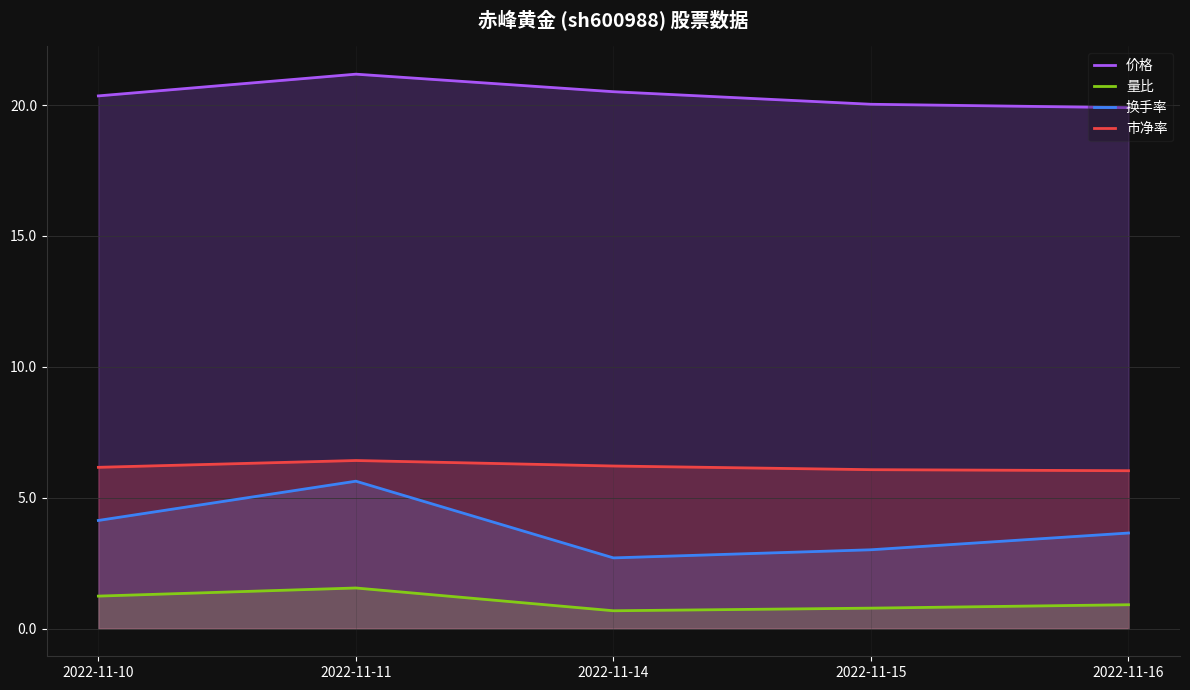

How many interior local peaks does the 价格 series have?

1